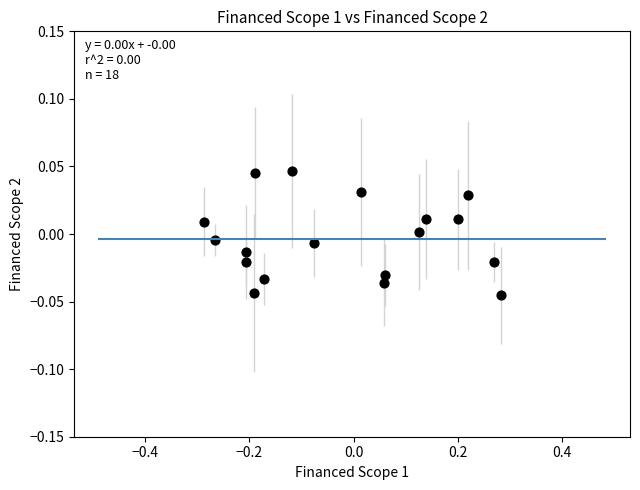

What is the range of X values (max minus min)?

0.6